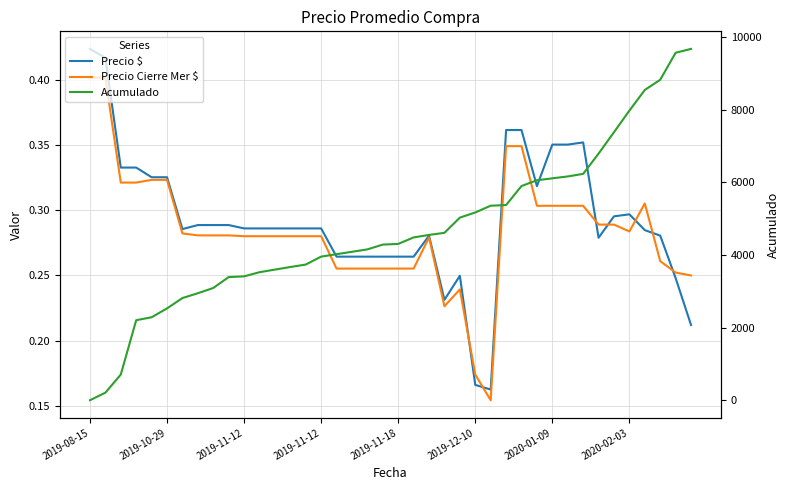

The Precio $ series shows 0.3 at 2019-11-12. True or false?

True